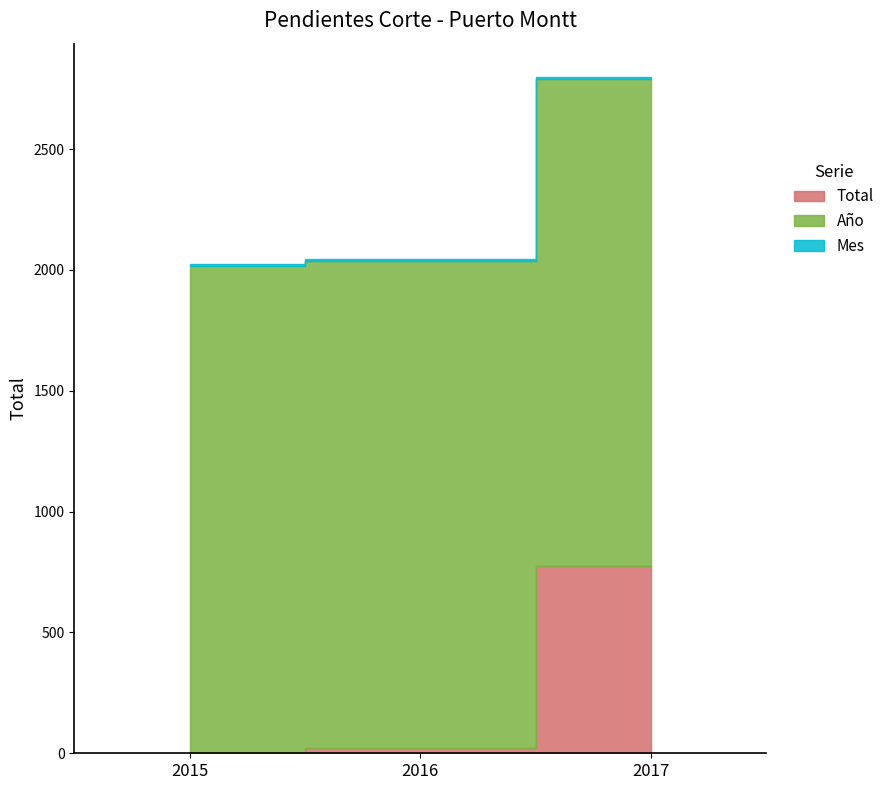

Which category has the highest value in the Total series?

2017